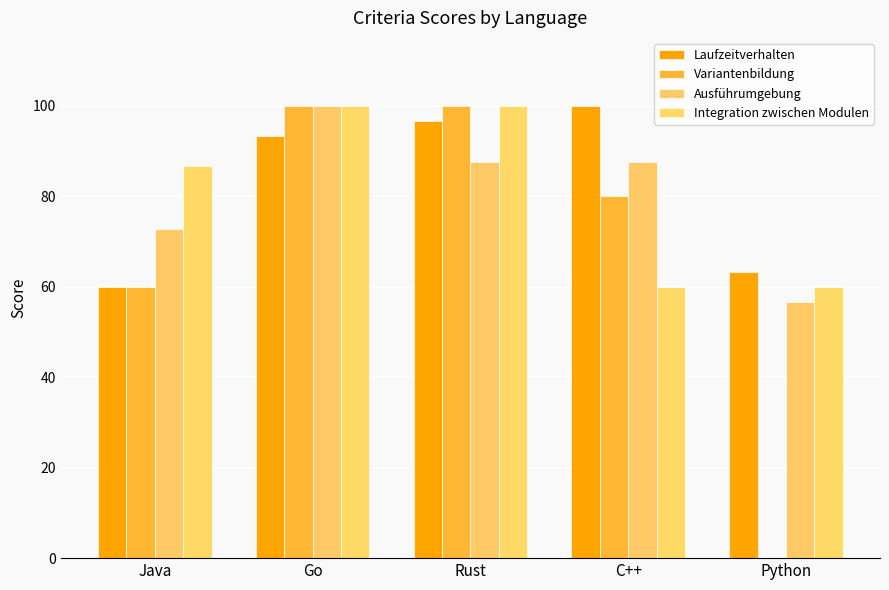

The value of Ausführumgebung at Rust is 50.5. True or false?

False